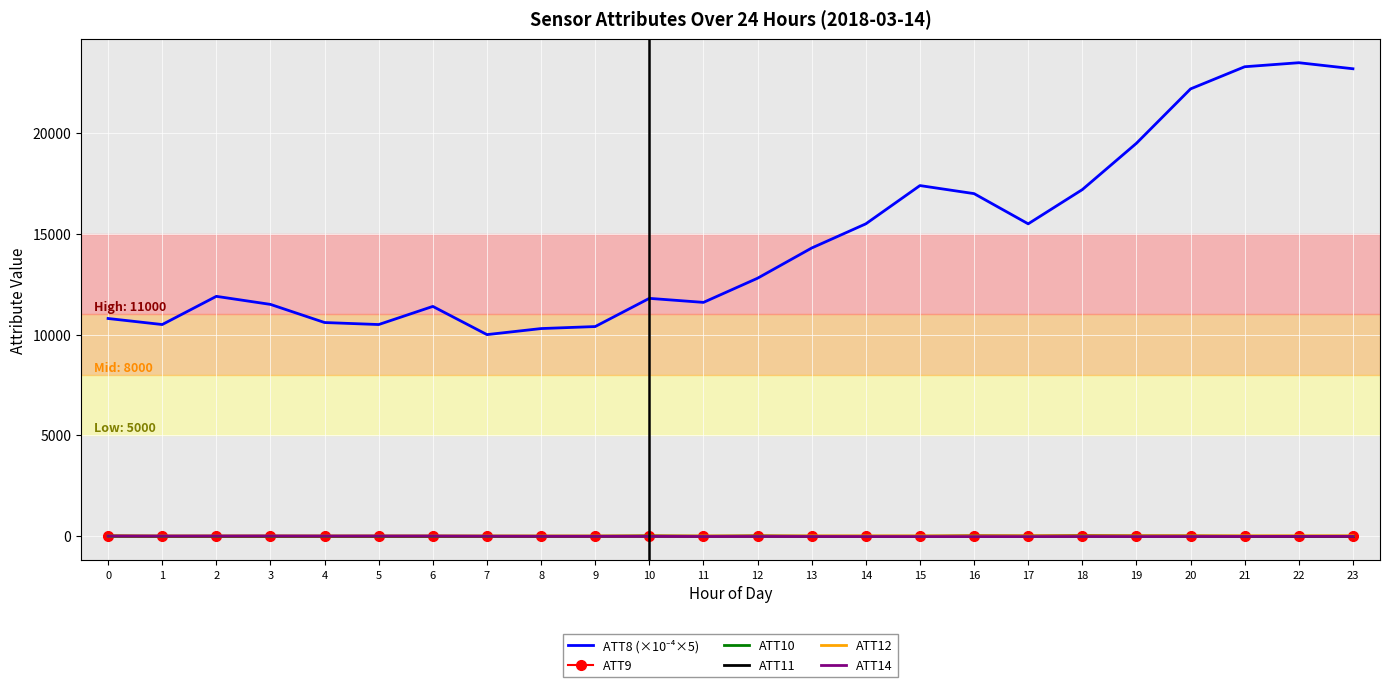

What is the difference between the maximum and second lowest values in the ATT11 series?

23.6